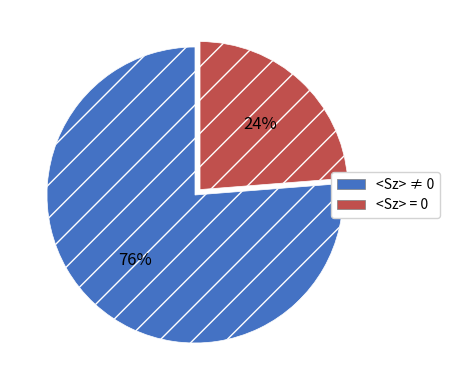

To the nearest percent, what is the average slice percentage?

50%